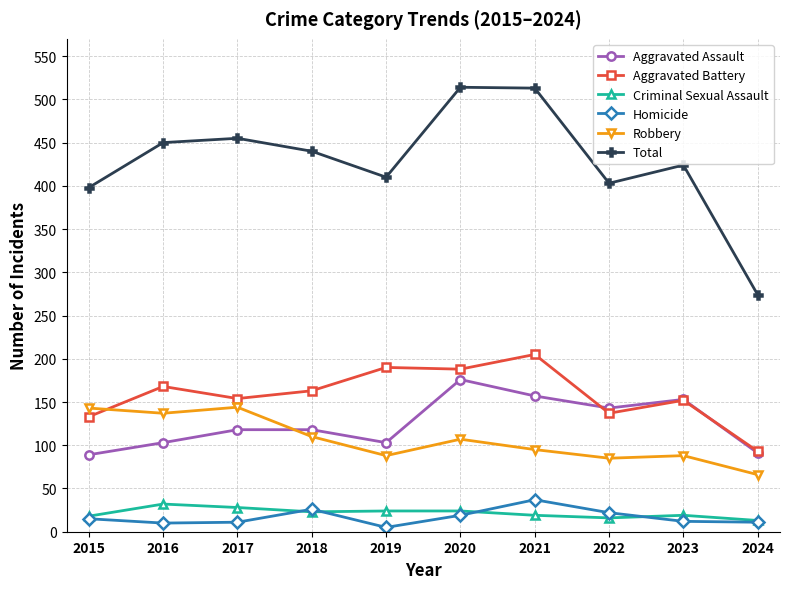

True or false: Aggravated Battery and Total cross at least once.

False